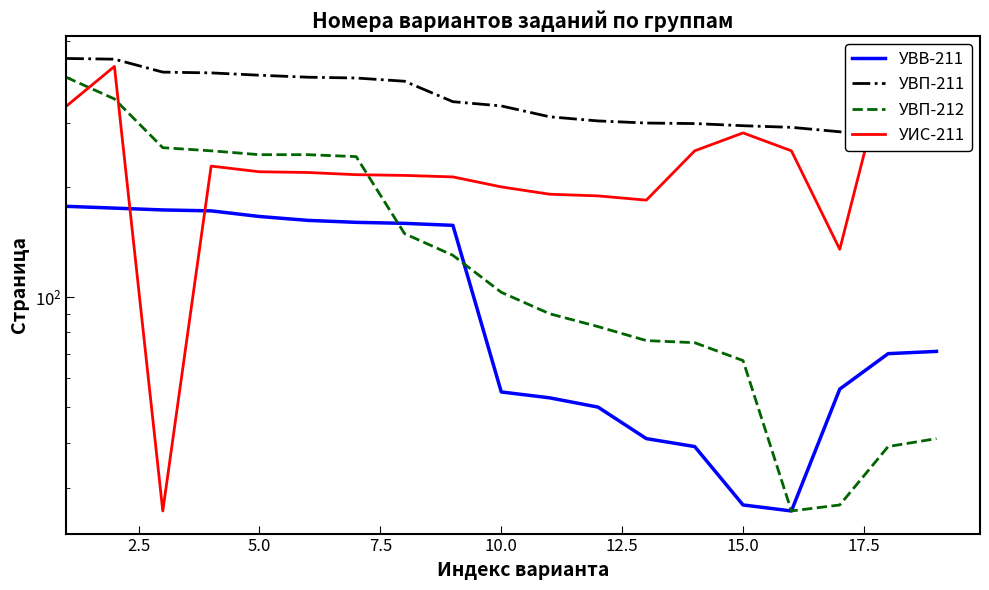

How many intersections are there between УВП-212 and УВВ-211?

2